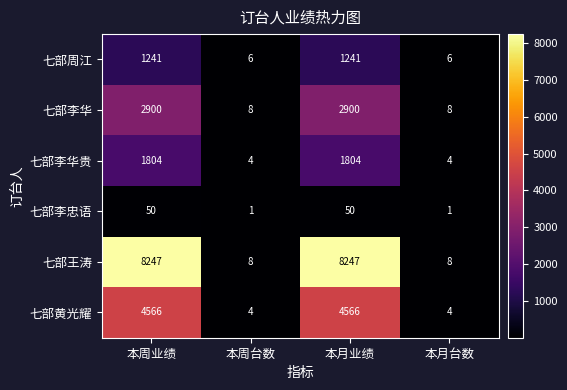

What is the difference between the second highest and second lowest values in the 七部李华贵 series?

1800